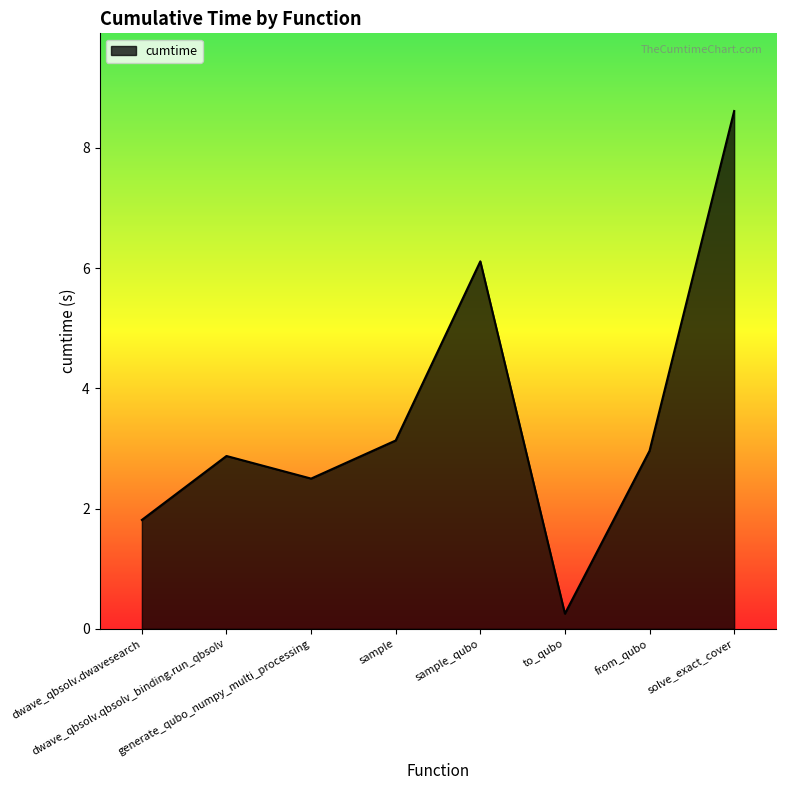

Reading left to right, list all the values displayed in this chart.

dwave_qbsolv.dwavesearch=1.8	dwave_qbsolv.qbsolv_binding.run_qbsolv=2.9	generate_qubo_numpy_multi_processing=2.5	sample=3.1	sample_qubo=6.1	to_qubo=0.3	from_qubo=3.0	solve_exact_cover=8.6